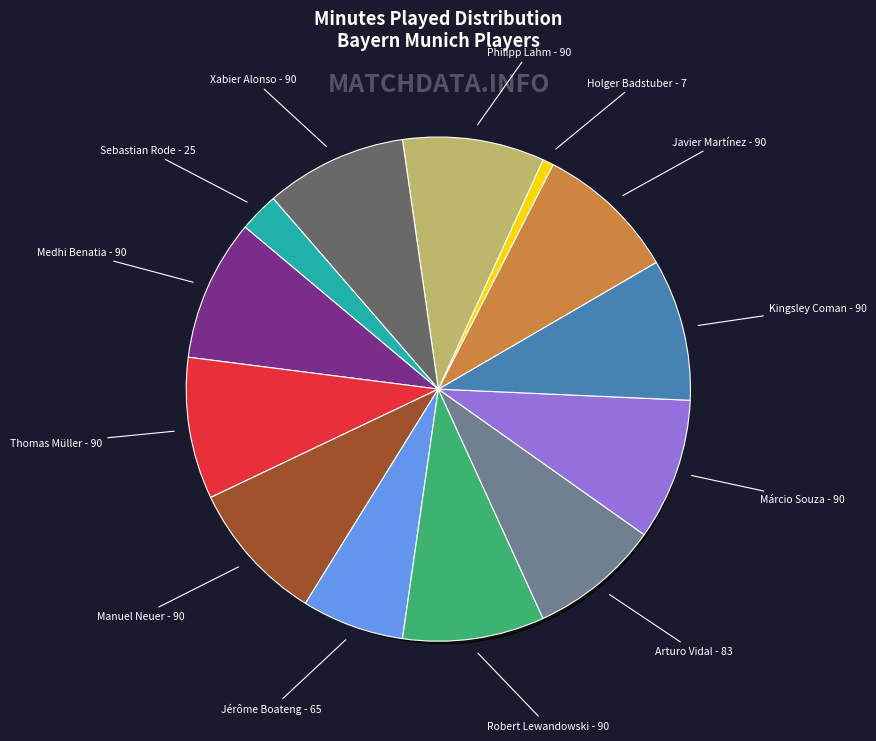

Does Márcio Souza account for over 50% of the chart?

No